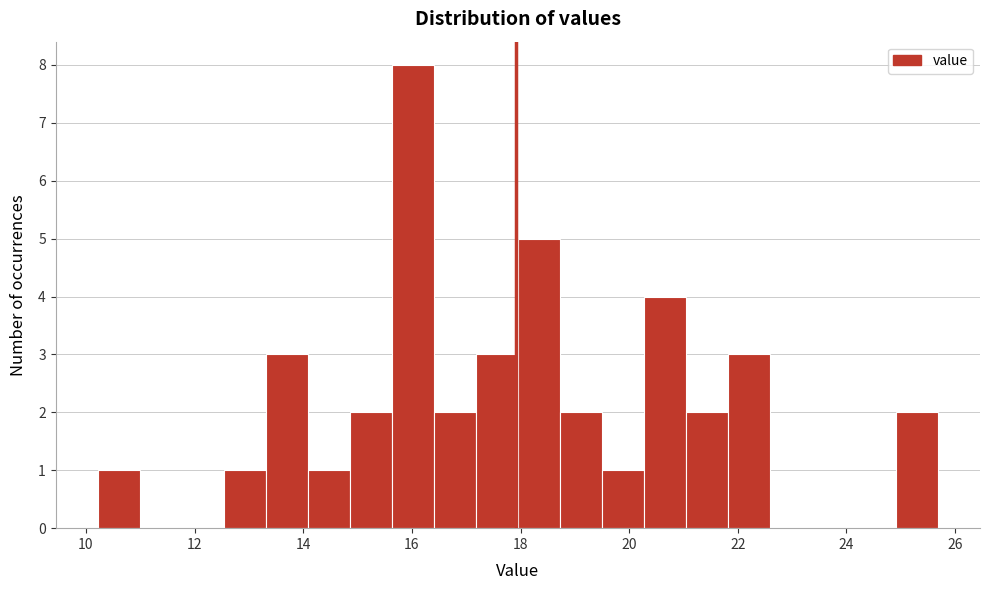

Read against the x-axis, roughly where is the centre of the tallest bar?

16.0